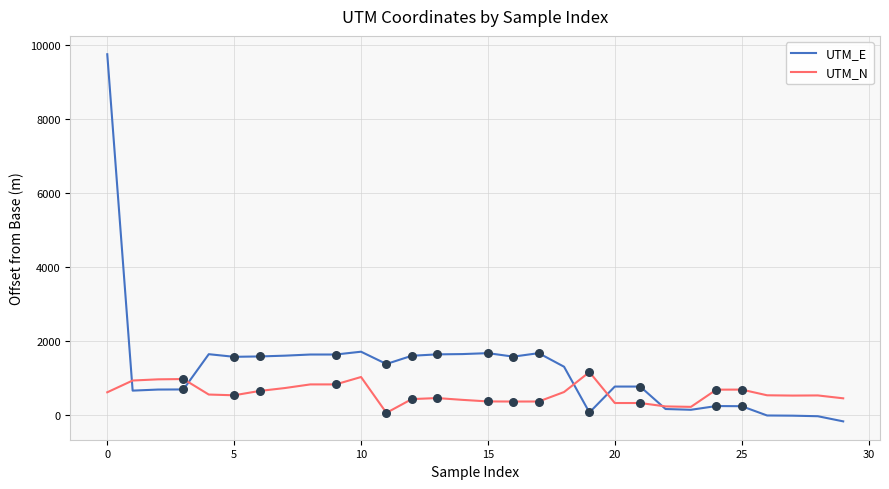

What is the maximum value for UTM_E?

9741